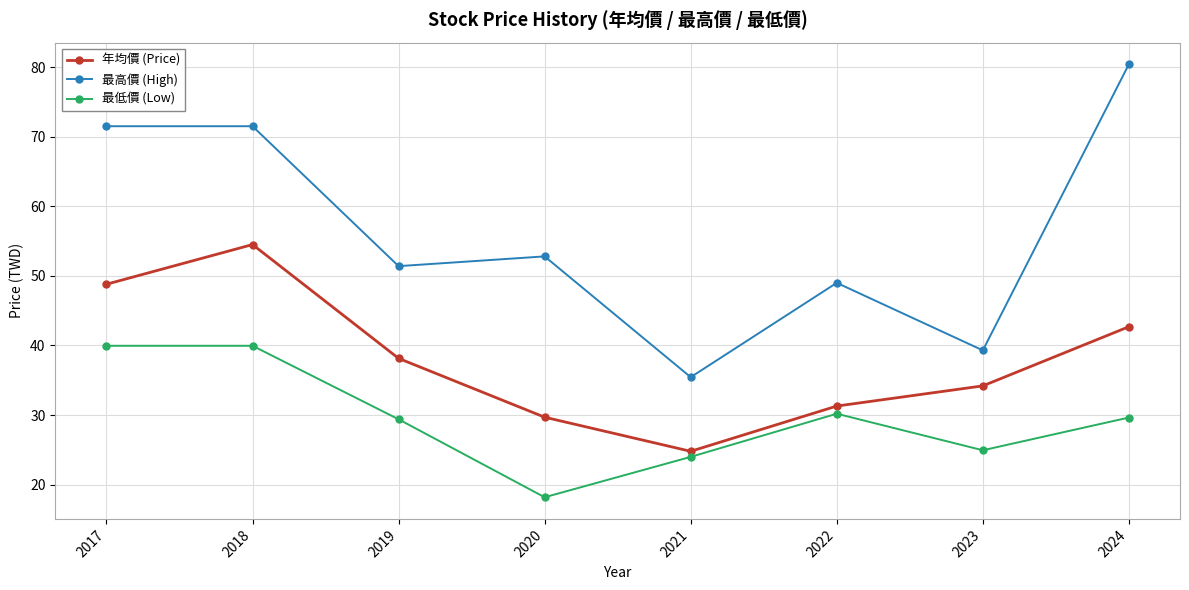

Rank the series by their average value, from lowest to highest.

最低價 (Low), 年均價 (Price), 最高價 (High)